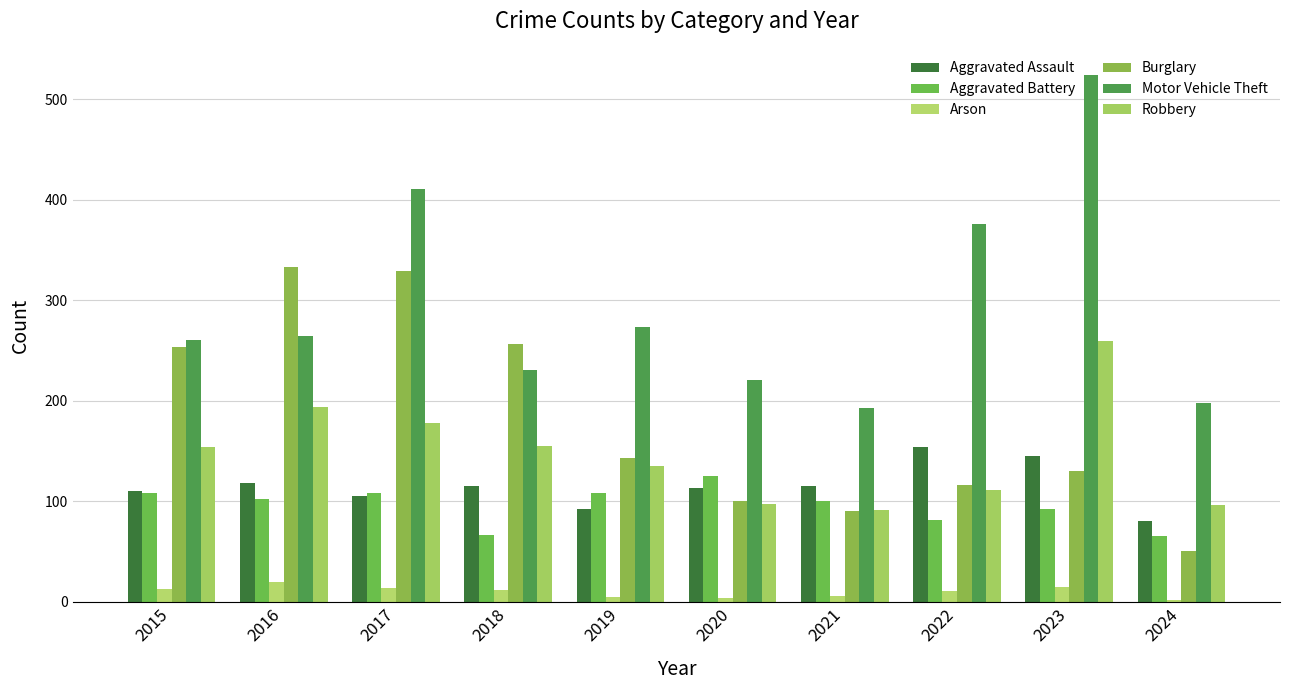

What is the sum of the Motor Vehicle Theft values at 2022 and 2019?

649